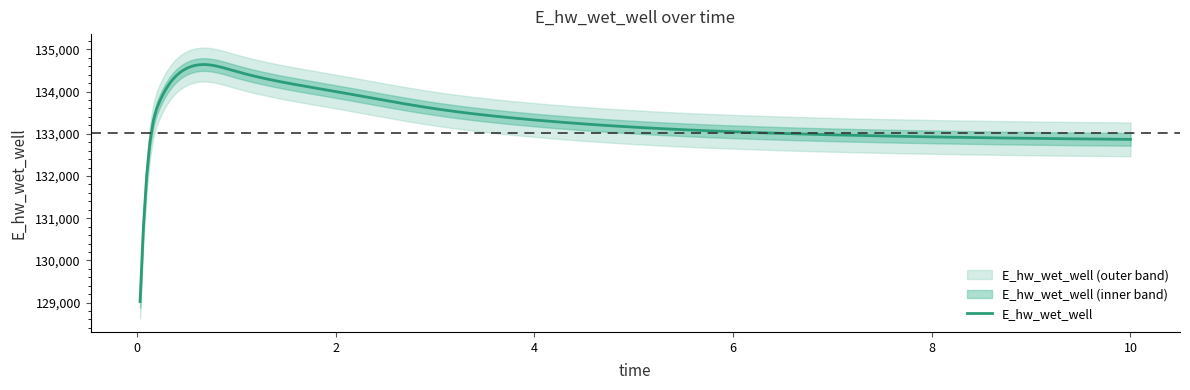

What is the average value?

133021.5